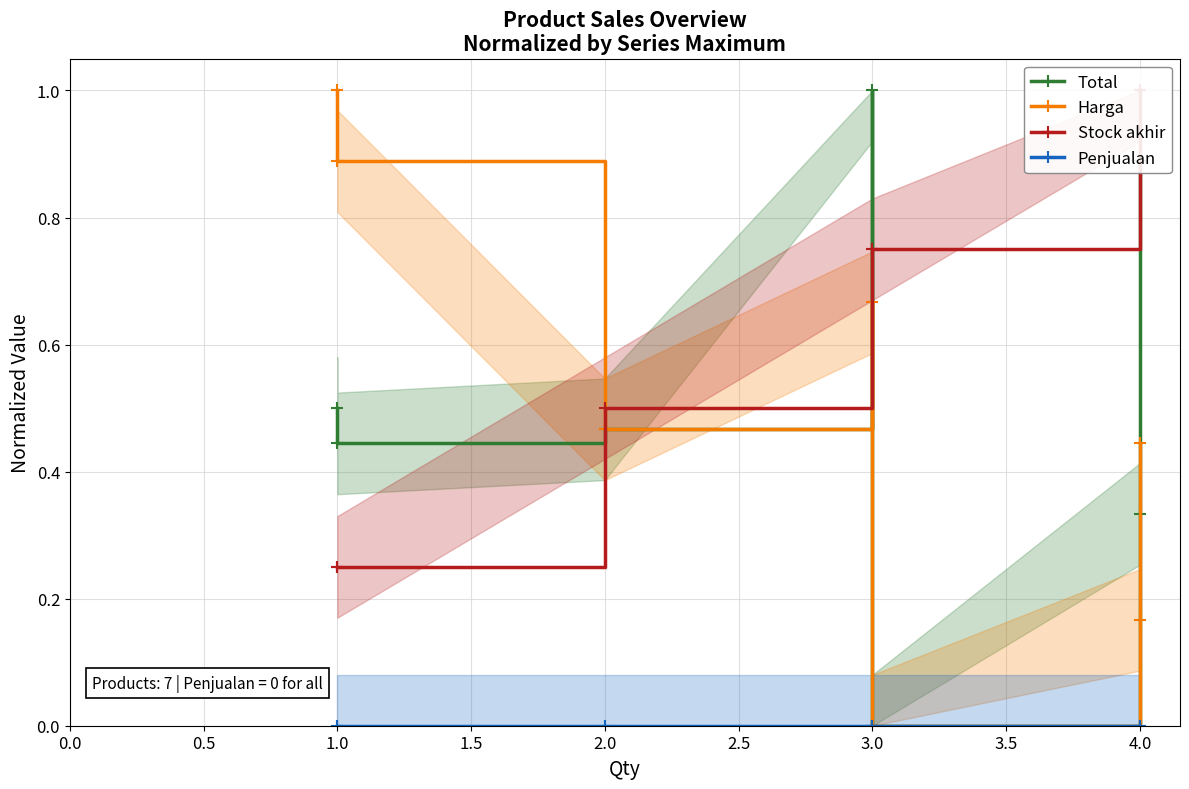

Between 4.0 and 3.0, which is larger?

4.0